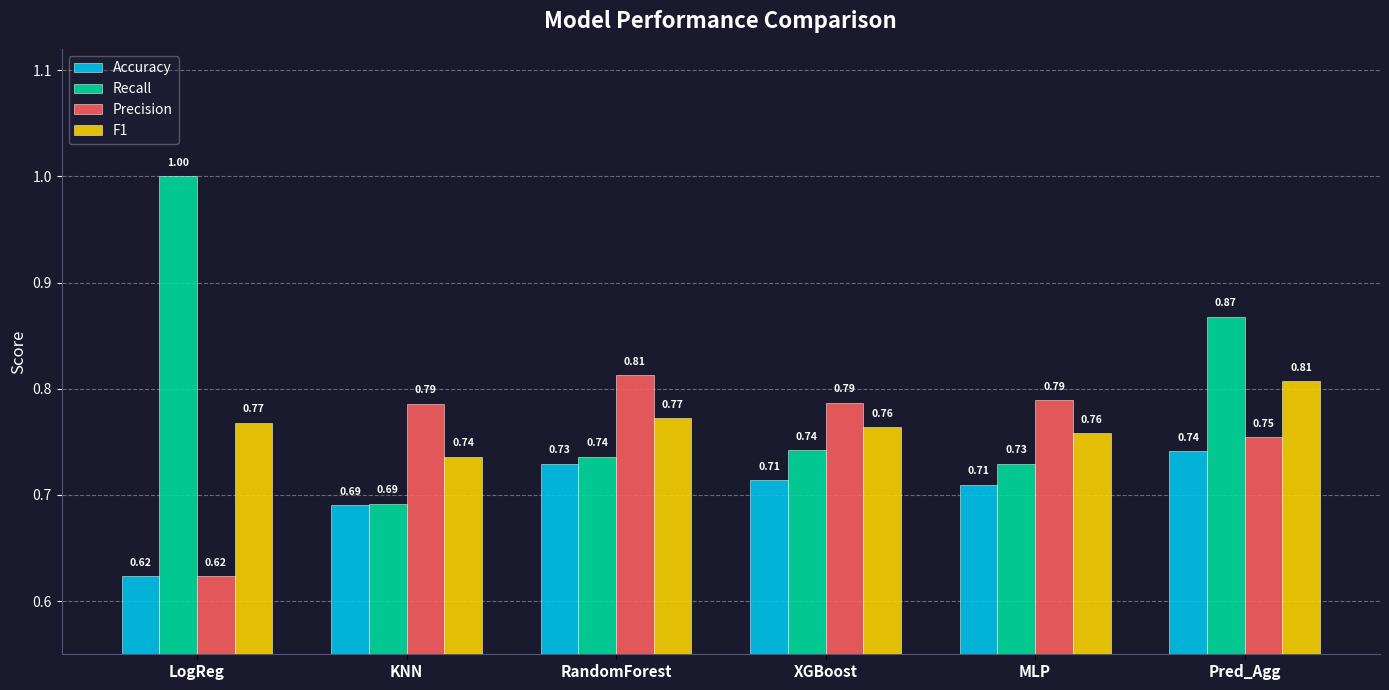

Is it true that Precision equals 0.2 at LogReg?

False